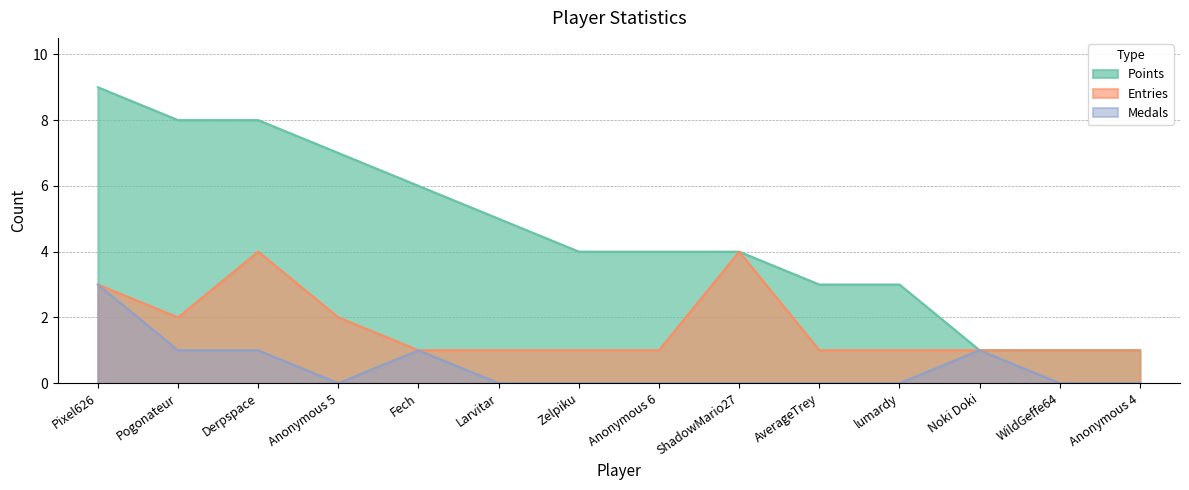

Does the chart display data point markers on the line(s)?

No